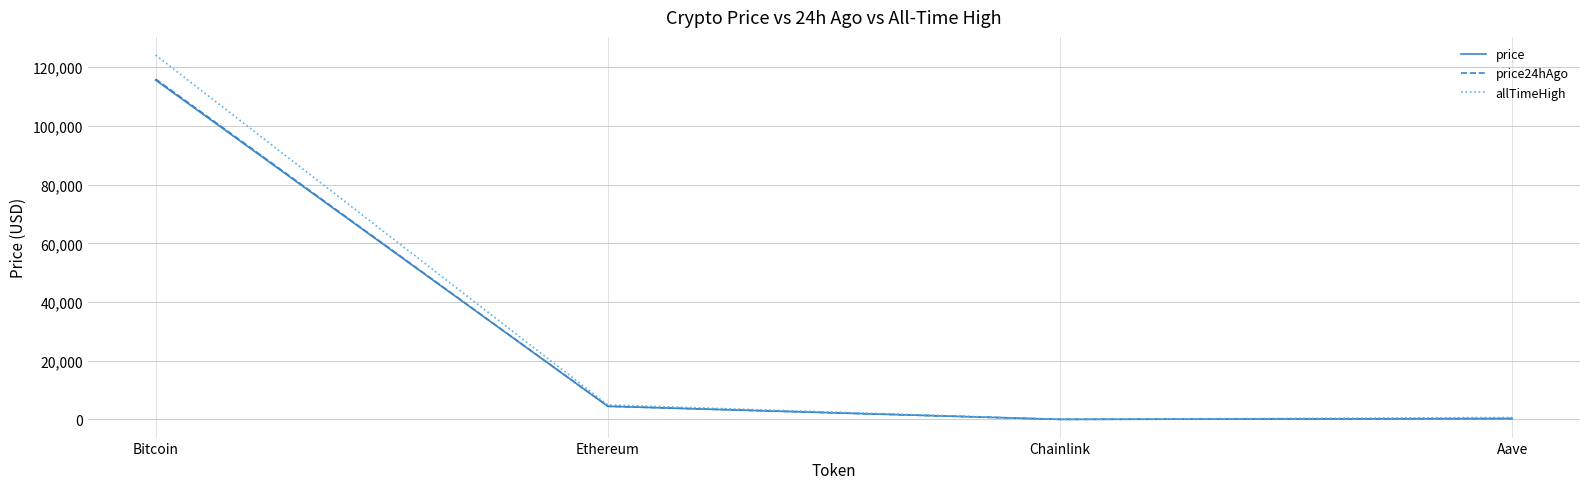

How many distinct data groups are displayed?

3